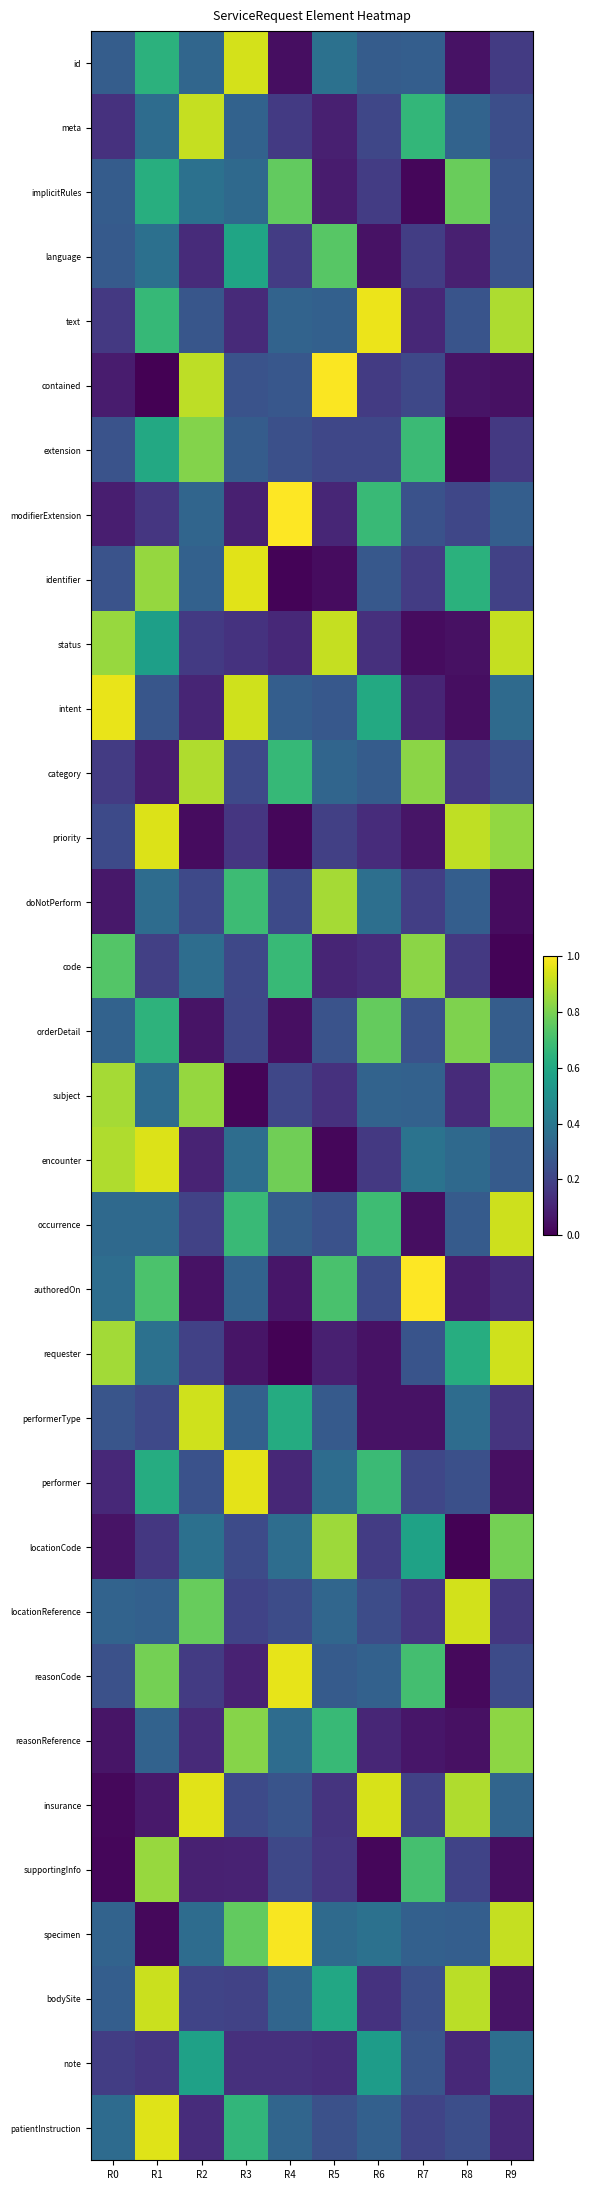

Which series has the largest range (max minus min)?

contained